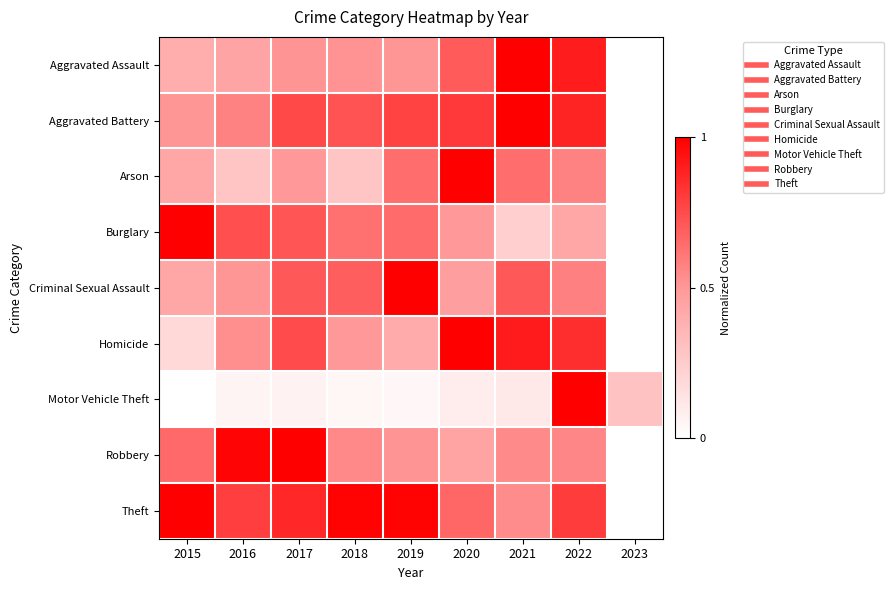

Which series changed the most between 2016 and 2021?

Aggravated Assault